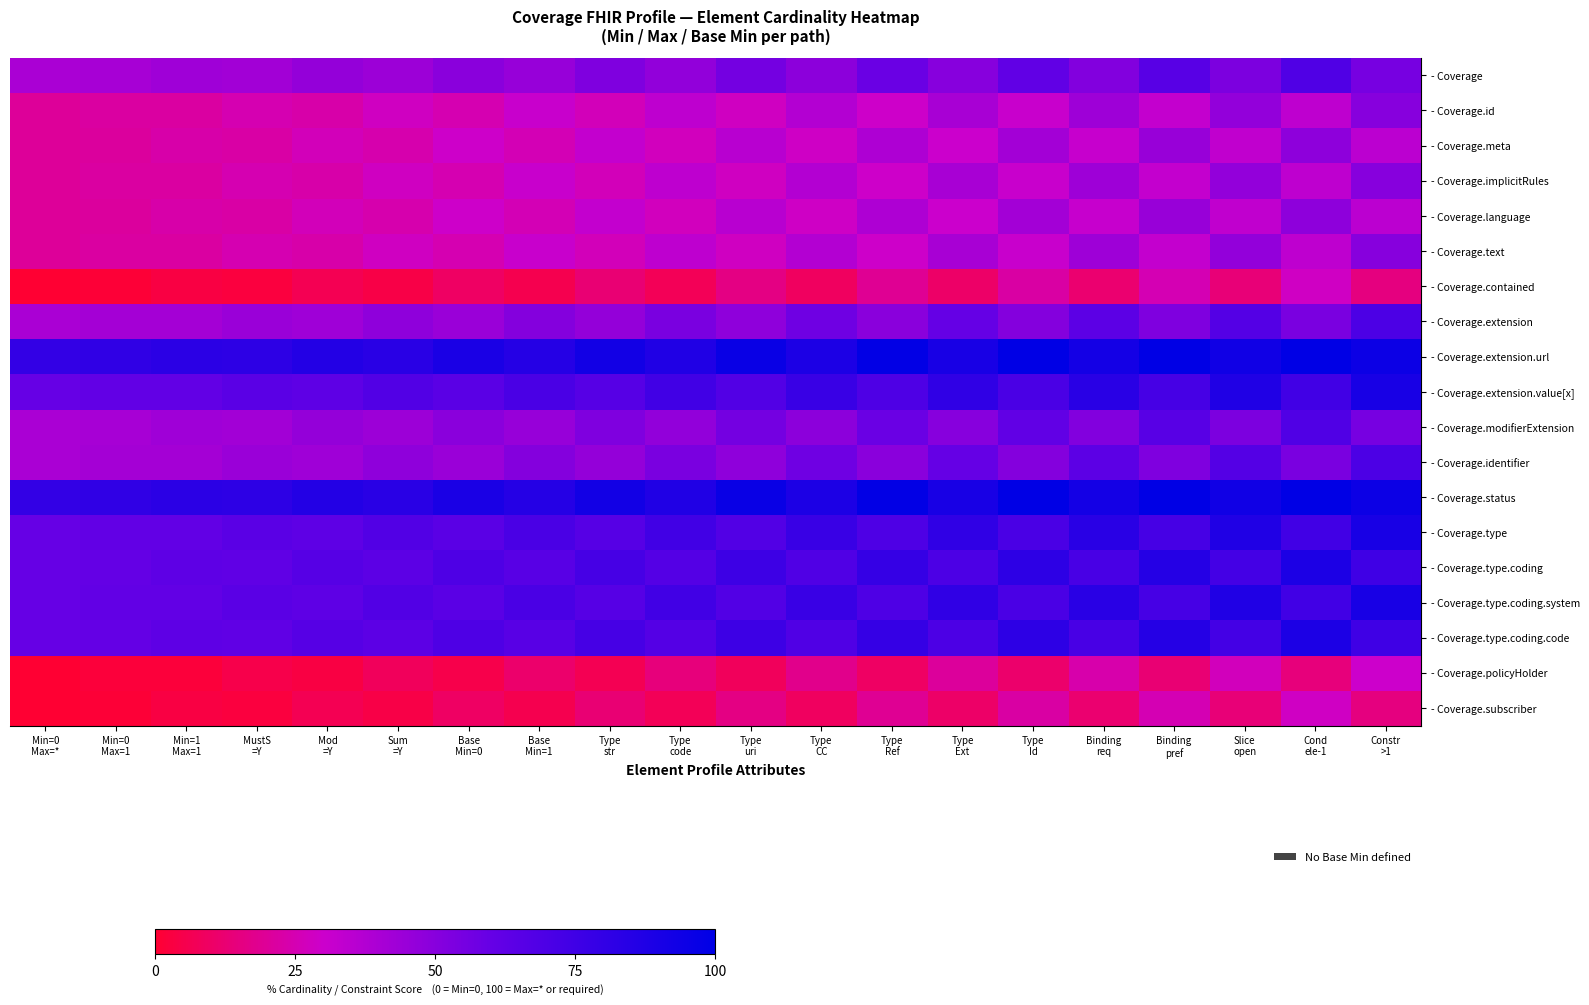

Which label corresponds to the largest value in the chart?

Type
Id